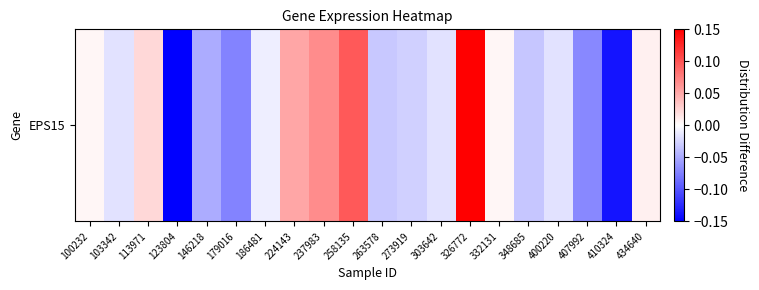

True or false: the data shows 0.0 at 100232.

False